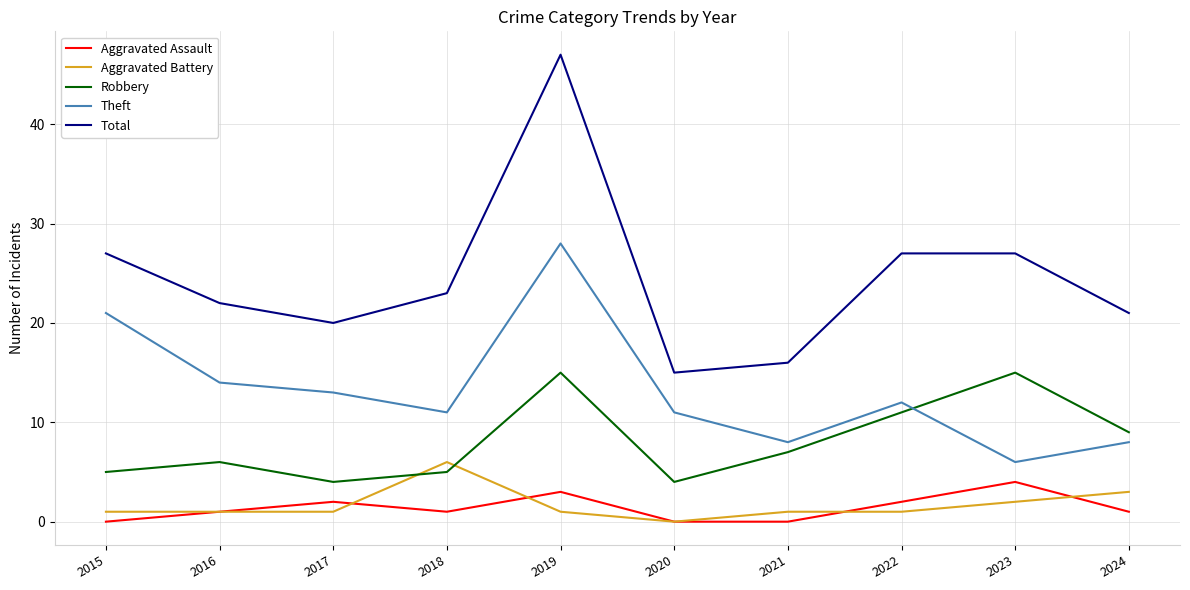

What is the highest value of the Total series?

47